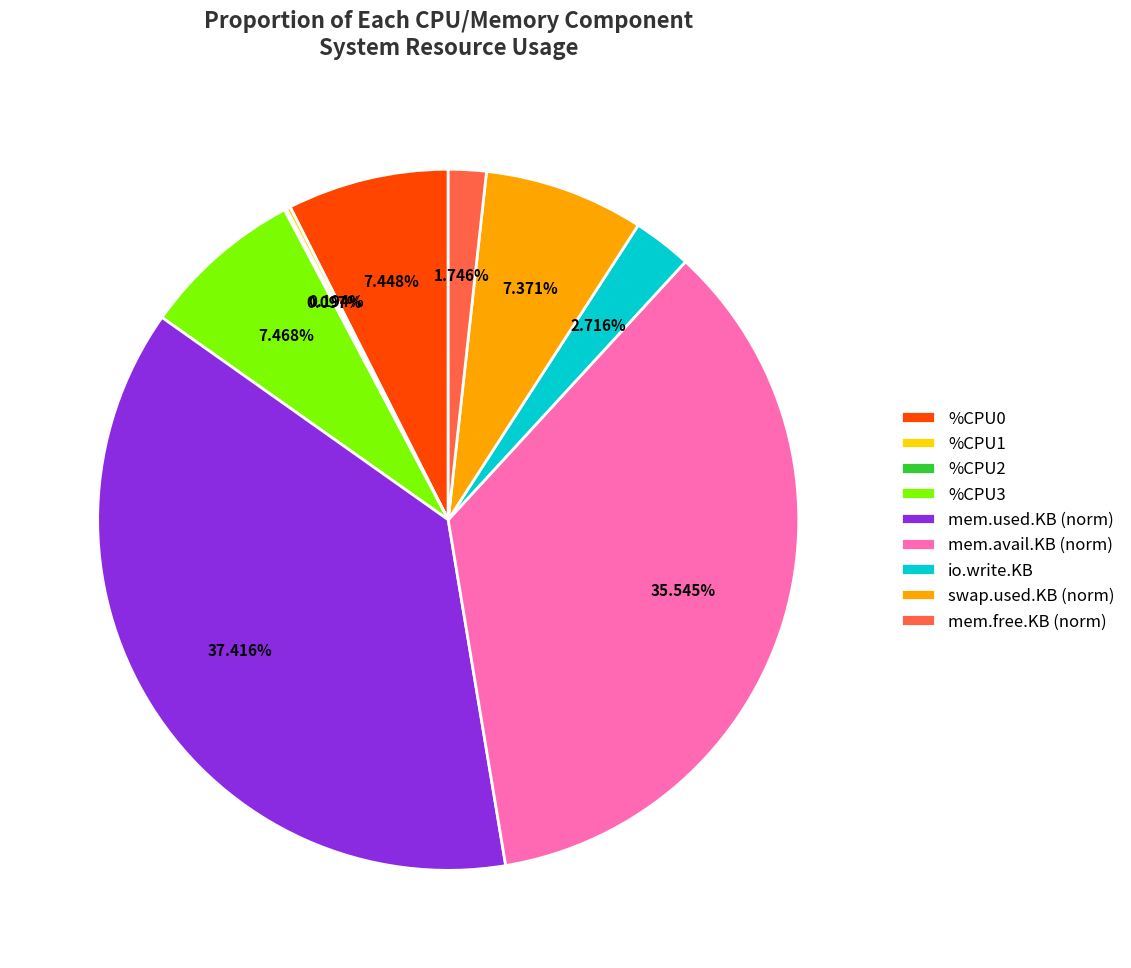

Is io.write.KB the majority of the pie?

No